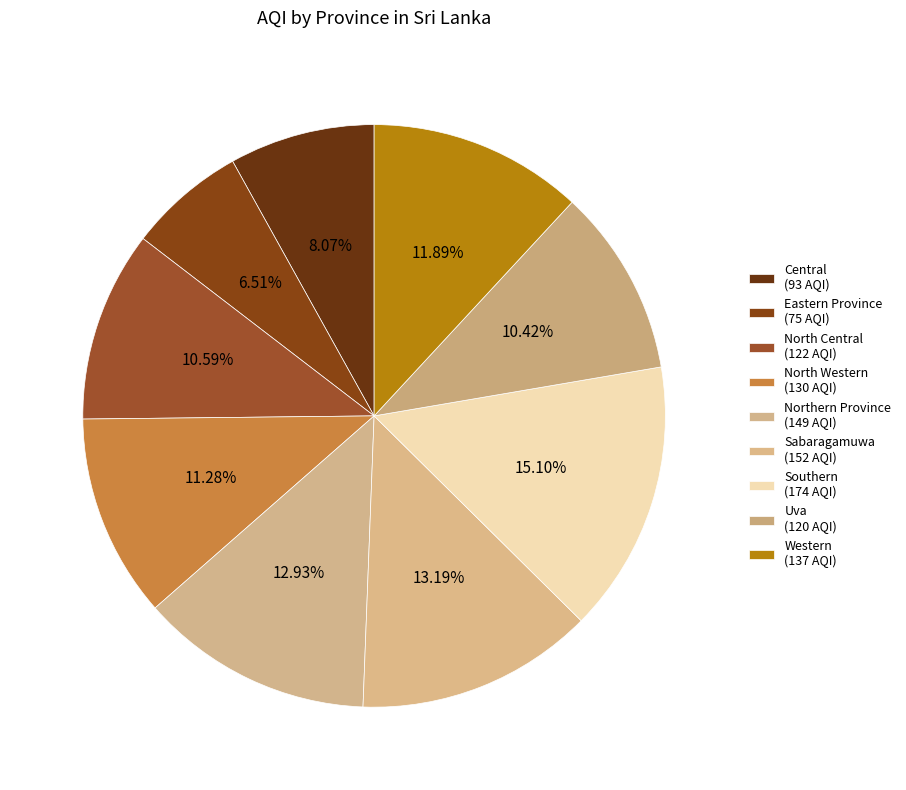

How many slices are in this pie chart?

9